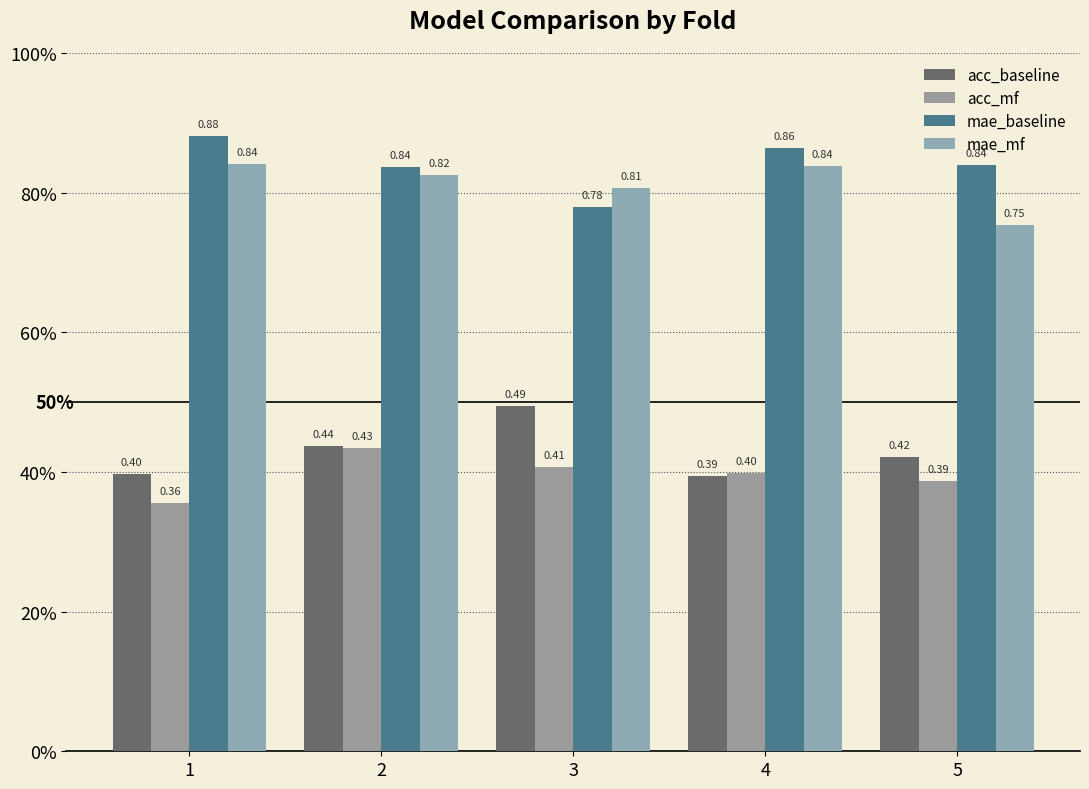

Does the chart contain stacked bars?

No